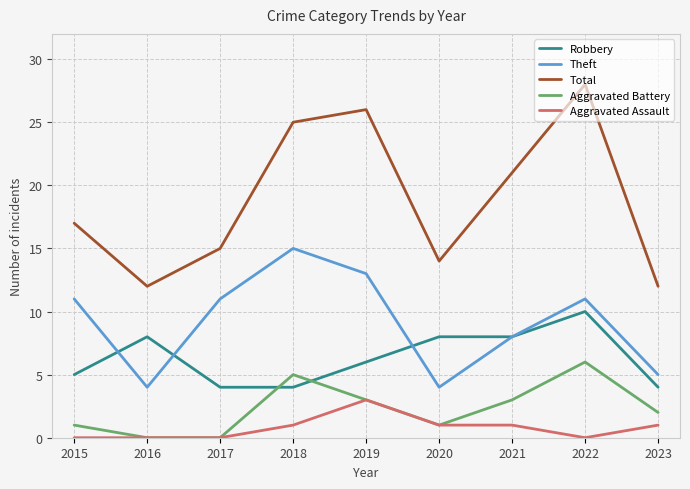

True or false: Robbery and Total cross at least once.

False